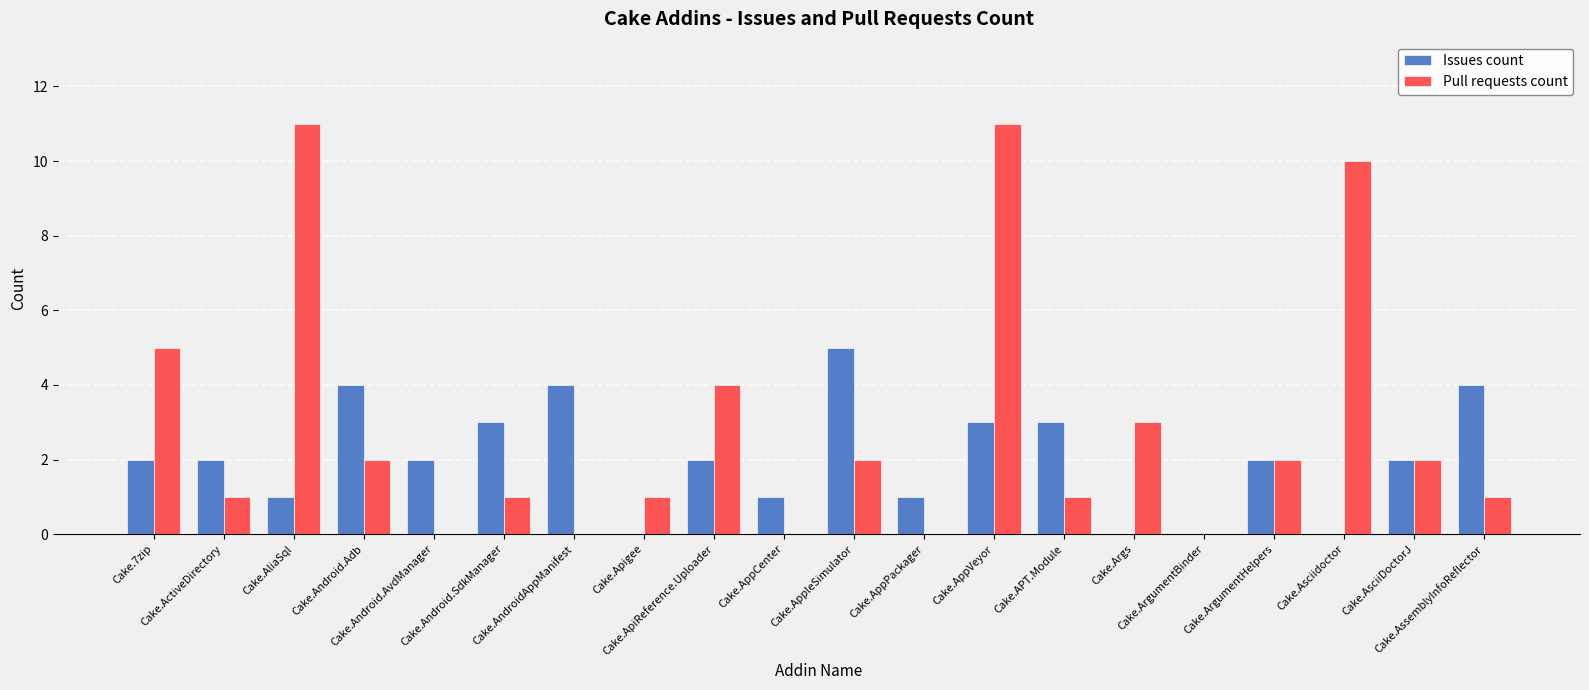

What are all the series names shown in the legend?

Issues count, Pull requests count